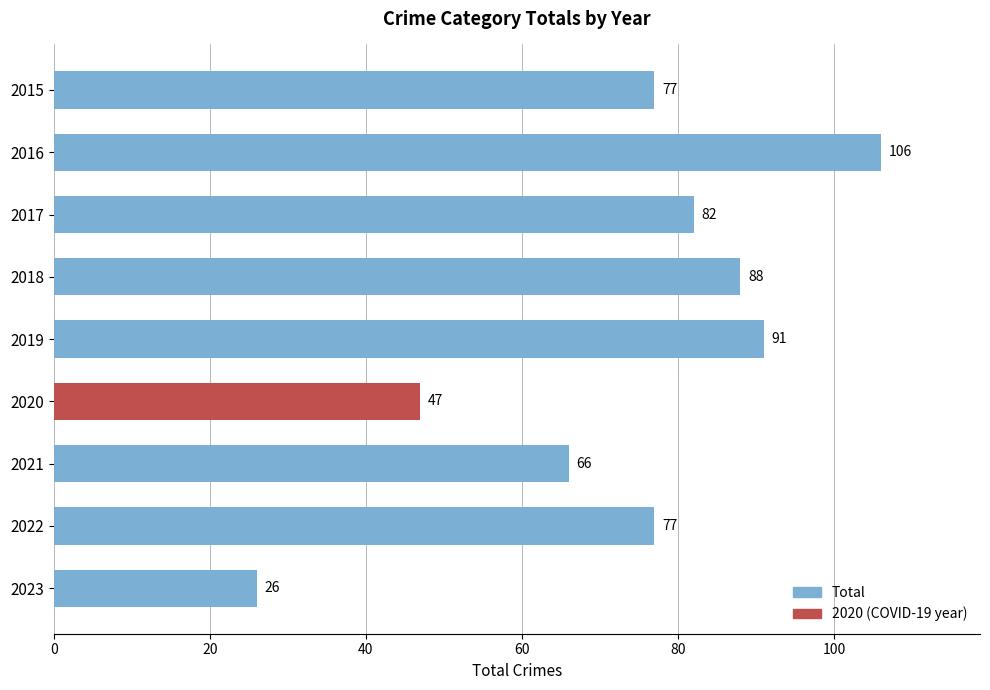

Read the value at 2019.

91